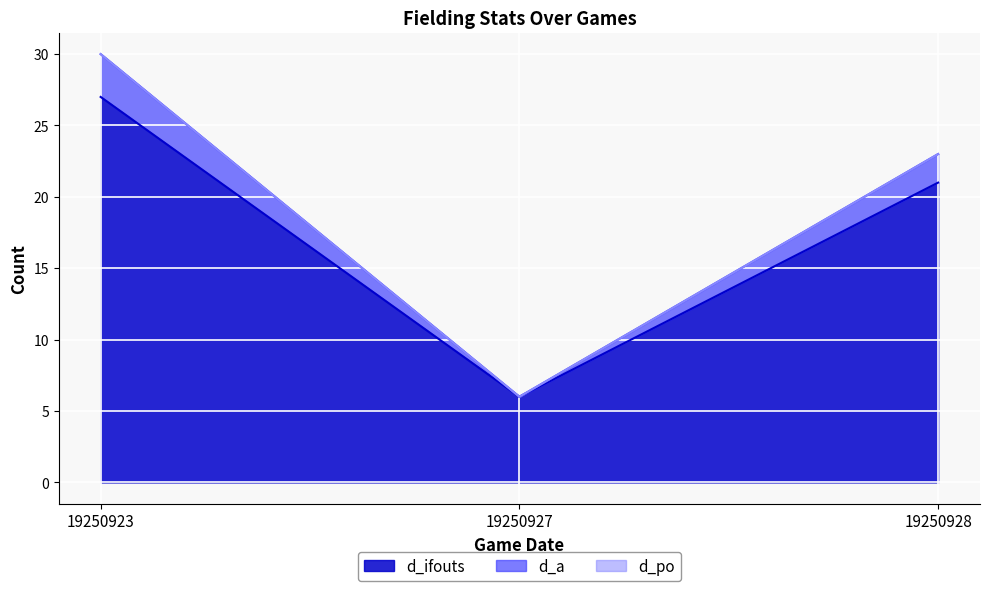

Which series has the largest total across all categories?

d_a